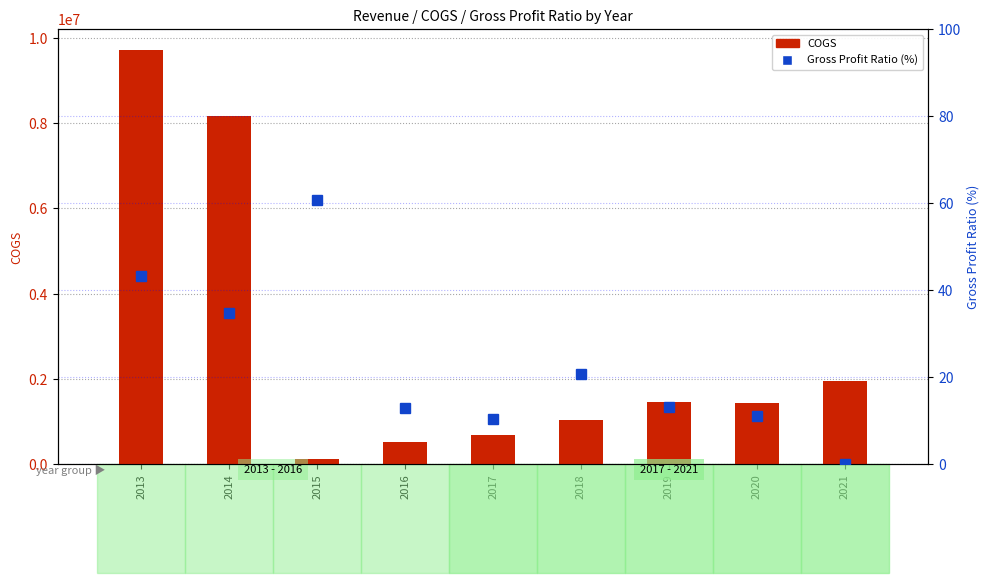

At which category is the sum across all series the highest?

2013